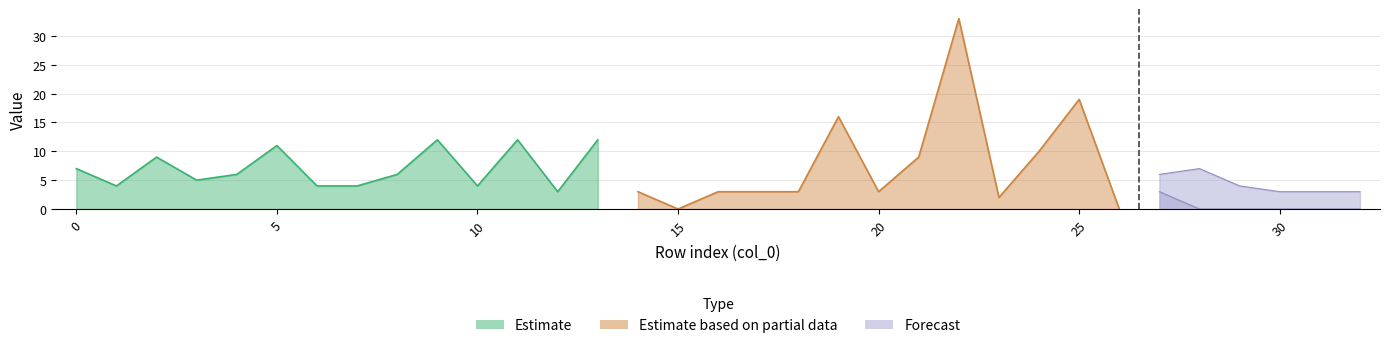

Which category has the highest value across all series?

22